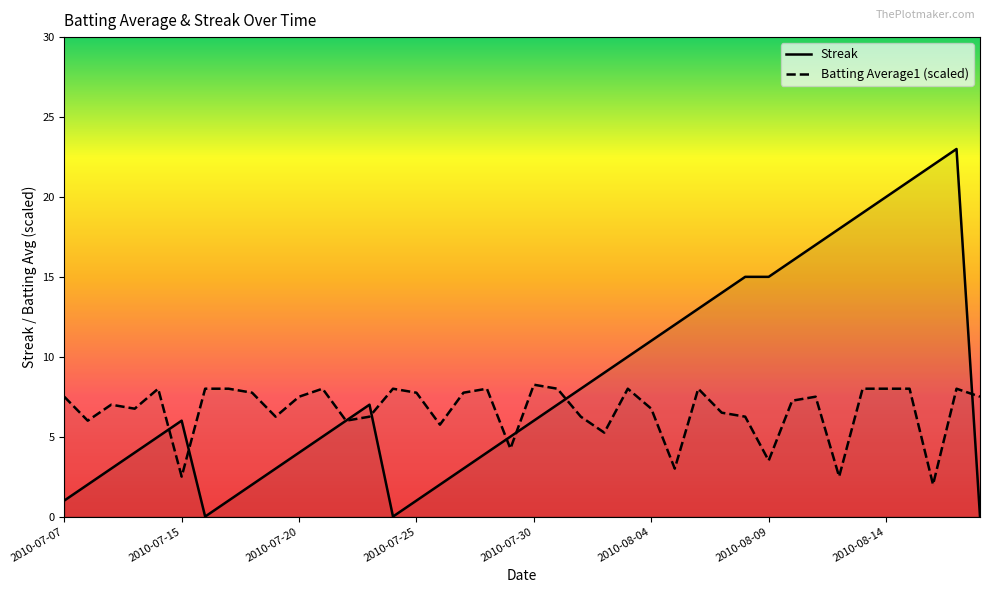

What is the maximum value shown in the chart?

23.0